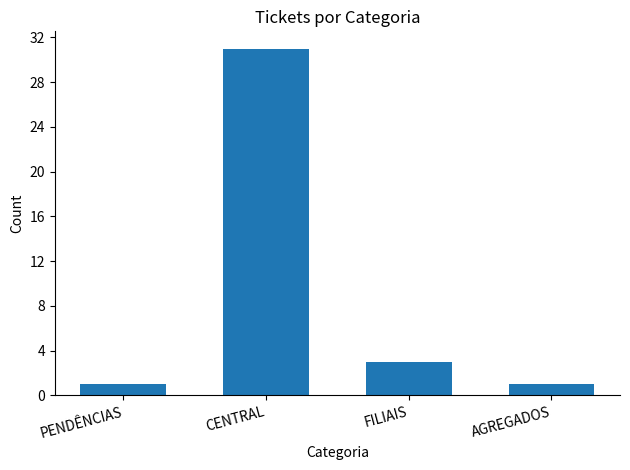

Does the chart contain stacked bars?

No